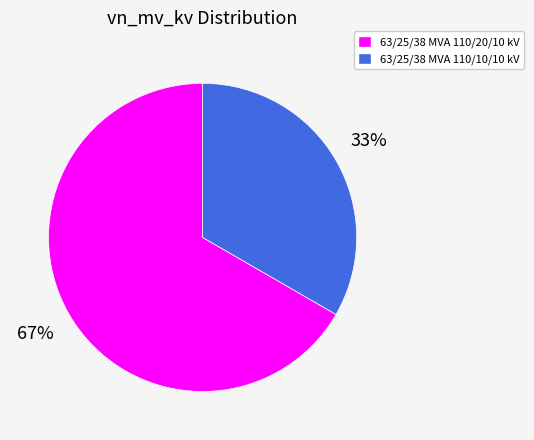

To the nearest percent, what is the combined percentage of 63/25/38 MVA 110/20/10 kV and 63/25/38 MVA 110/10/10 kV?

100%